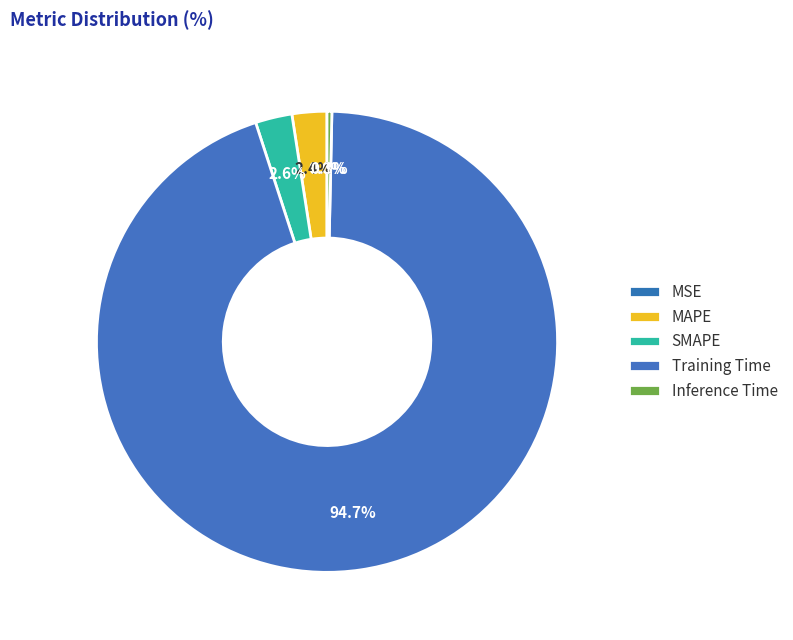

What is the smallest slice in the pie chart?

MSE